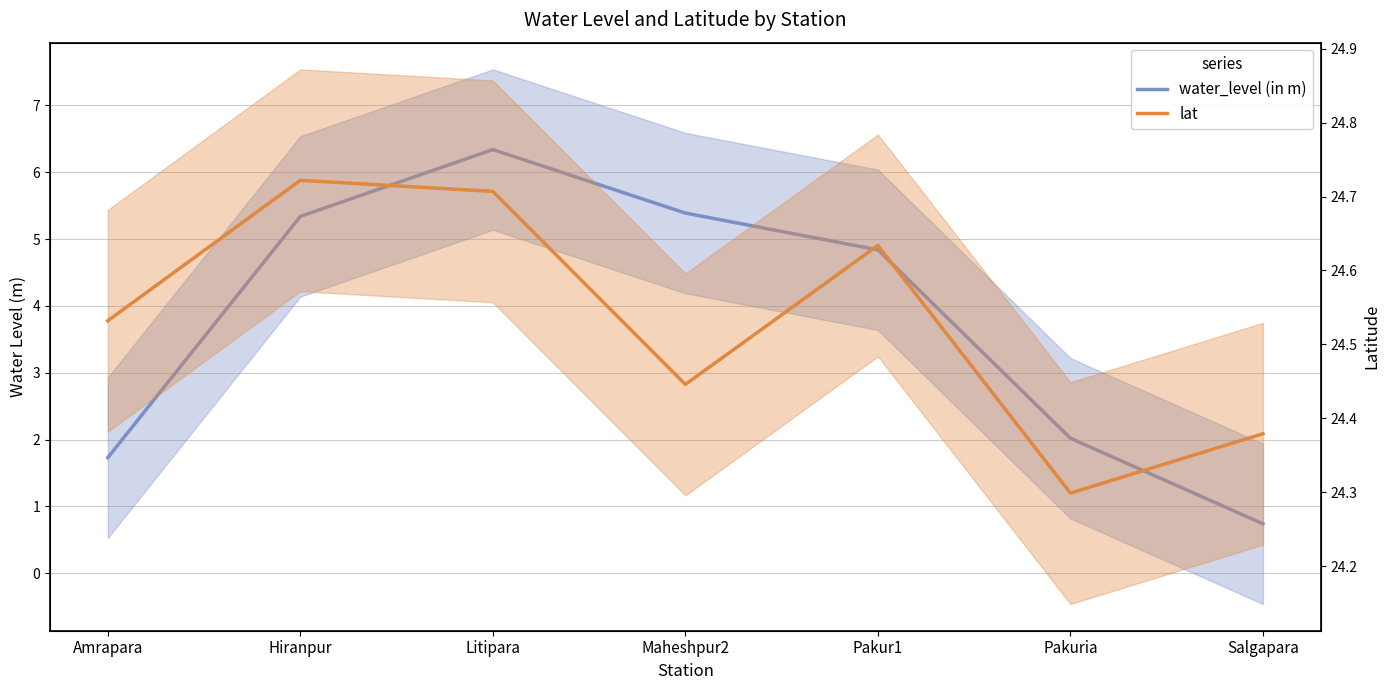

List the series in order of their peak value, lowest first.

water_level (in m), lat